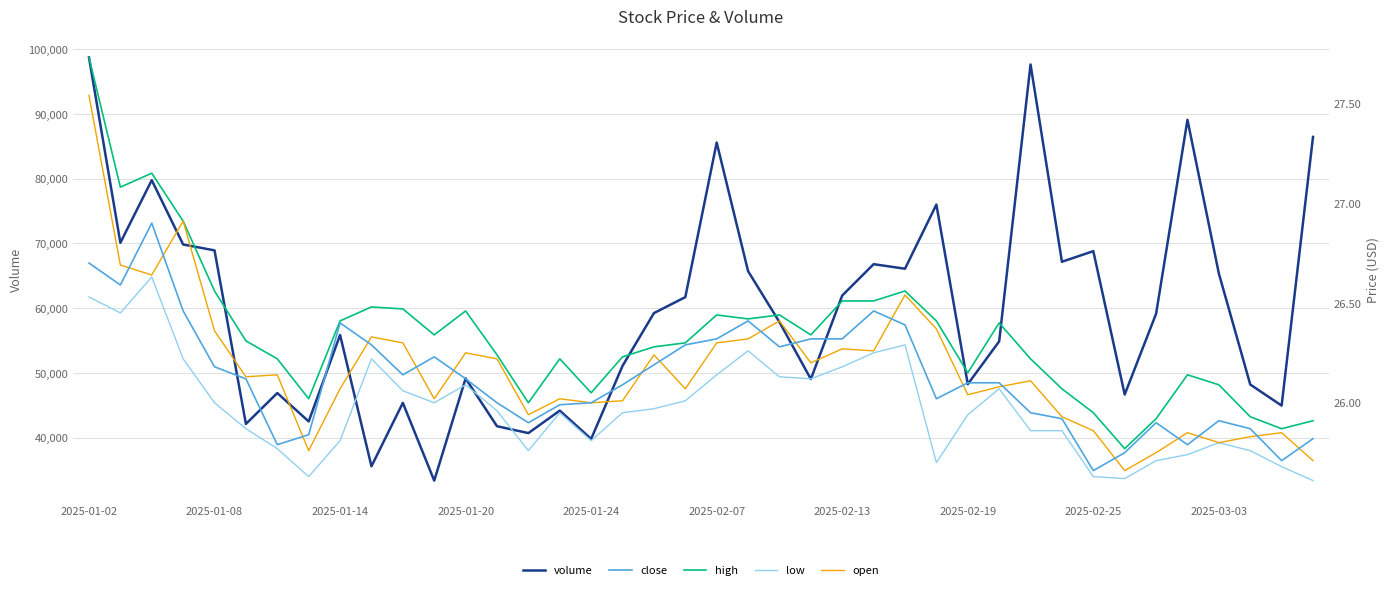

What is the lowest value of the volume series?

33350.9